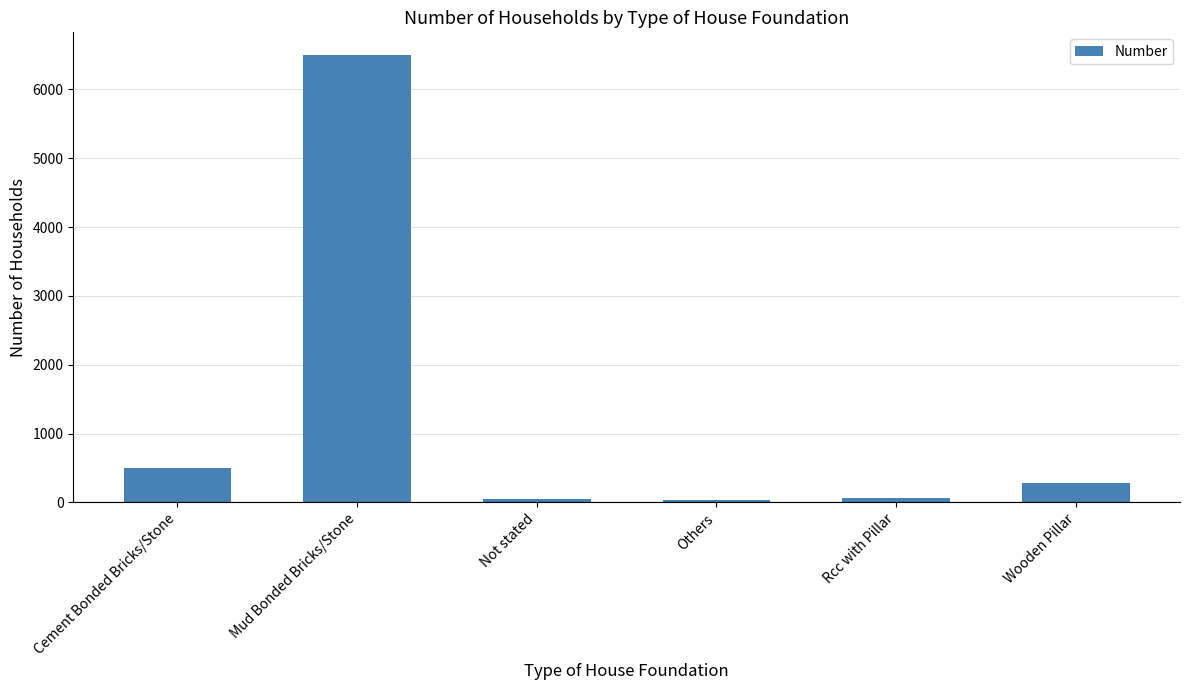

What is the difference between the maximum and second lowest values?

6453